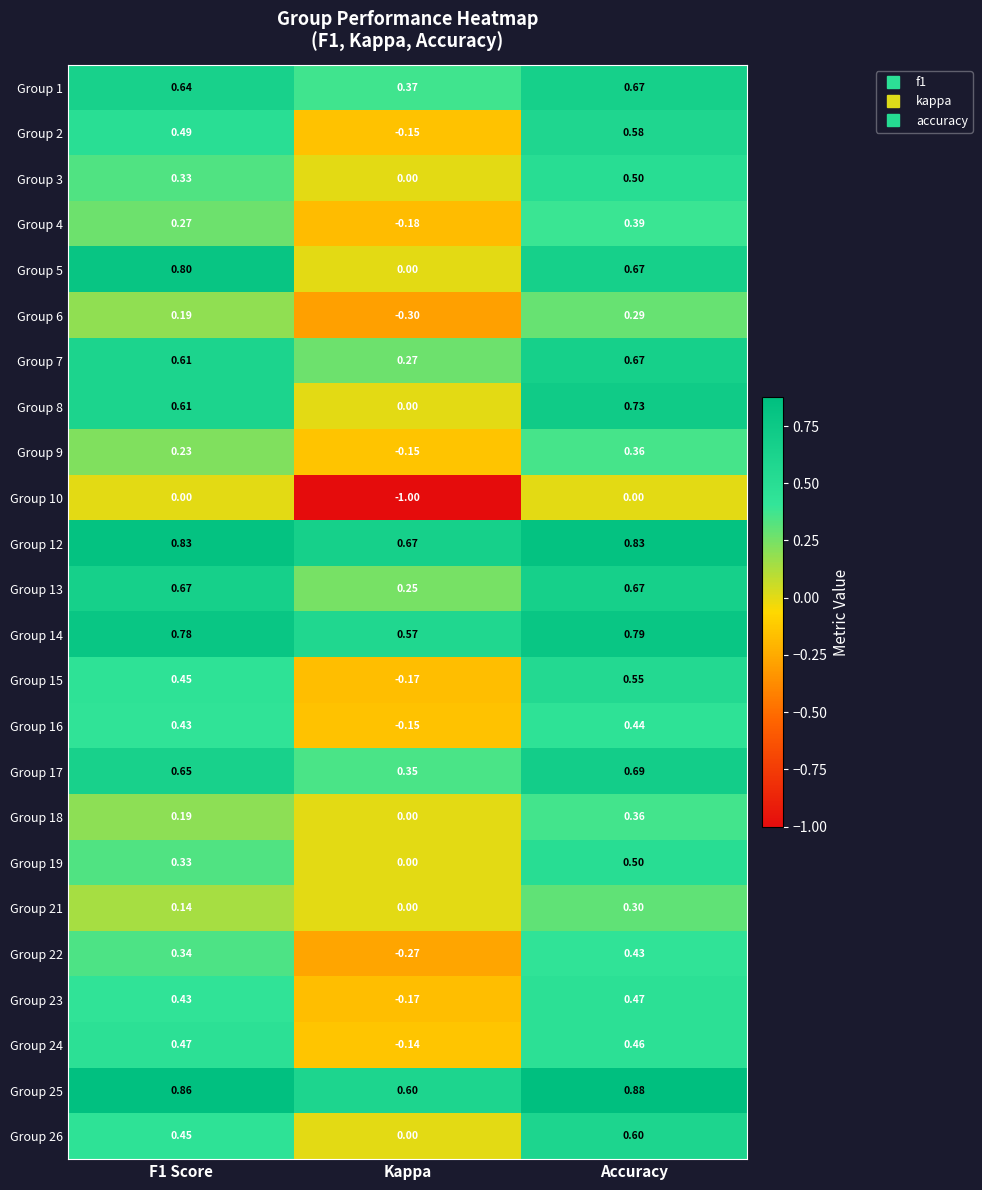

Which category has the highest value in the Group 17 series?

Accuracy